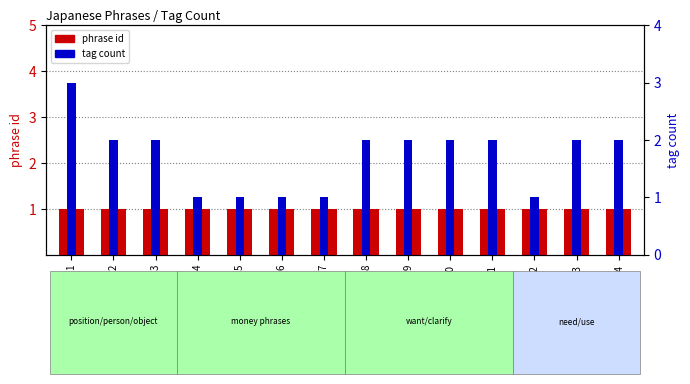

Reading left to right, what are all the values shown in this chart?

phrase id: 1=1	2=1	3=1	4=1	5=1	6=1	7=1	8=1	9=1	10=1	11=1	12=1	13=1	14=1
tag count: 1=3	2=2	3=2	4=1	5=1	6=1	7=1	8=2	9=2	10=2	11=2	12=1	13=2	14=2